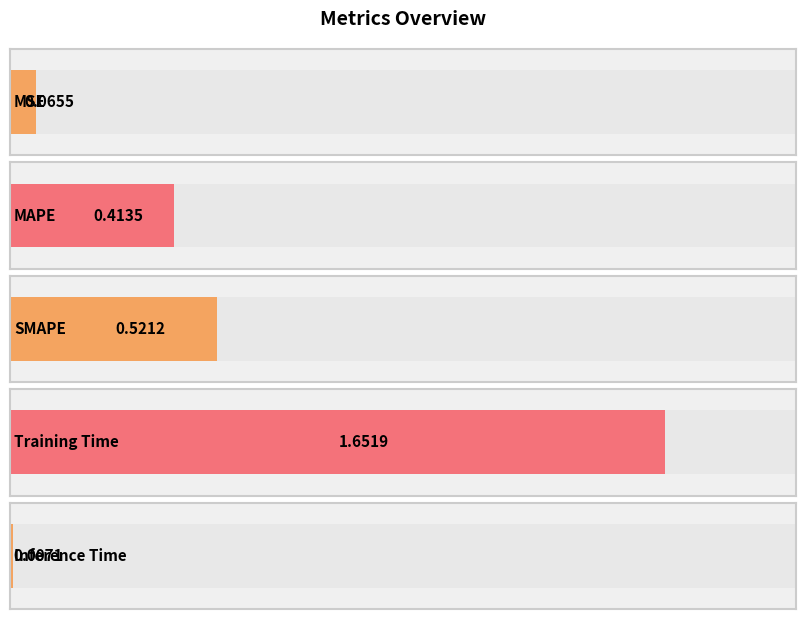

How many categories are shown in the chart?

5